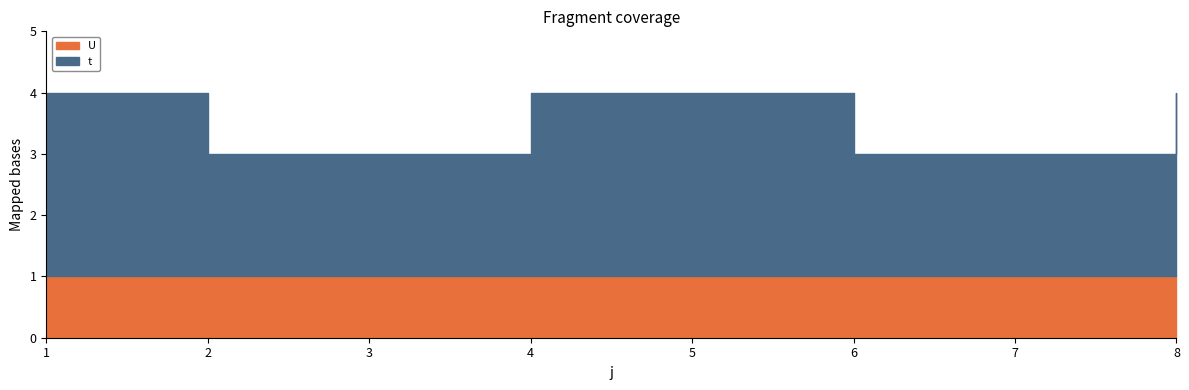

Which category has the highest value across all series?

1